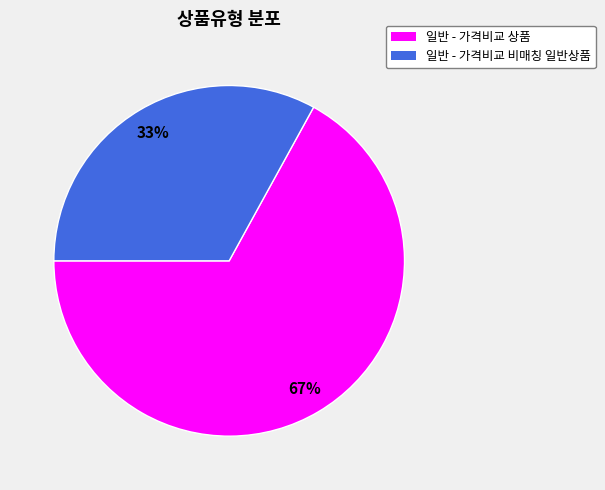

How many slices are in this pie chart?

2